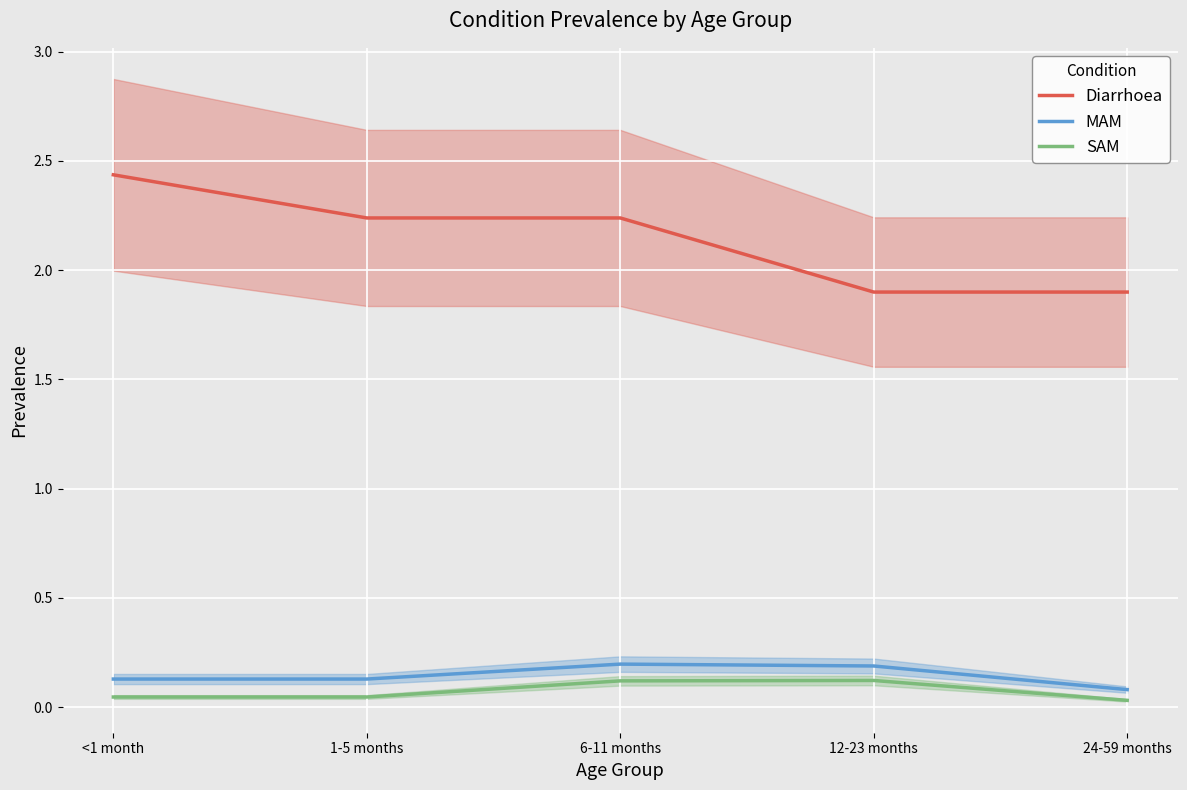

True or false: SAM and MAM cross at least once.

False